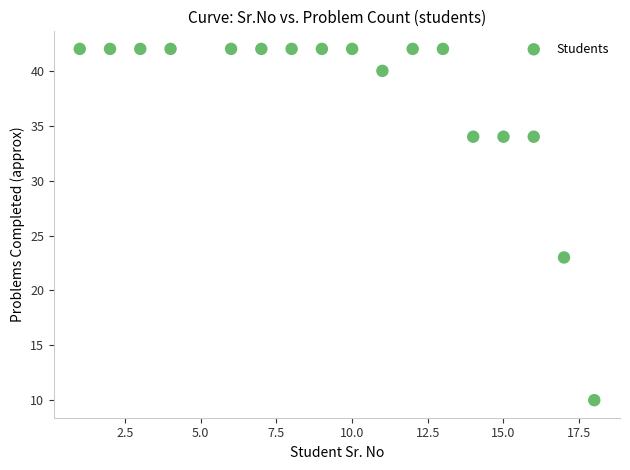

What is the range of X values (max minus min)?

17